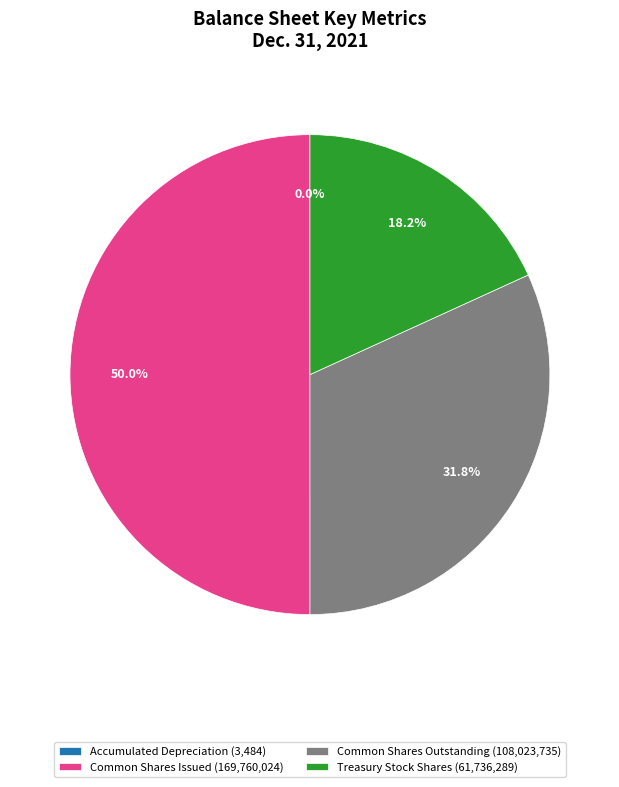

What is the total percentage of Treasury Stock Shares (61,736,289) and Common Shares Outstanding (108,023,735)?

50.0%